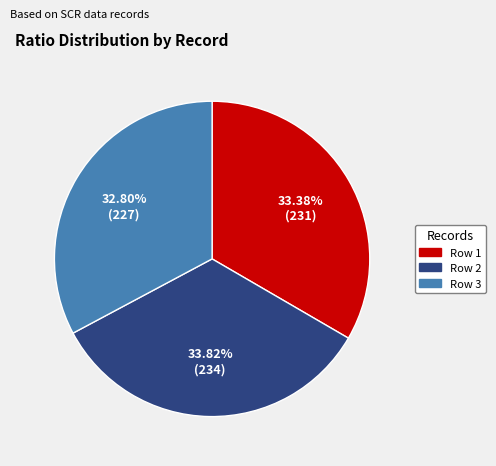

The Row 3 slice represents 39% of the pie. True or false?

False